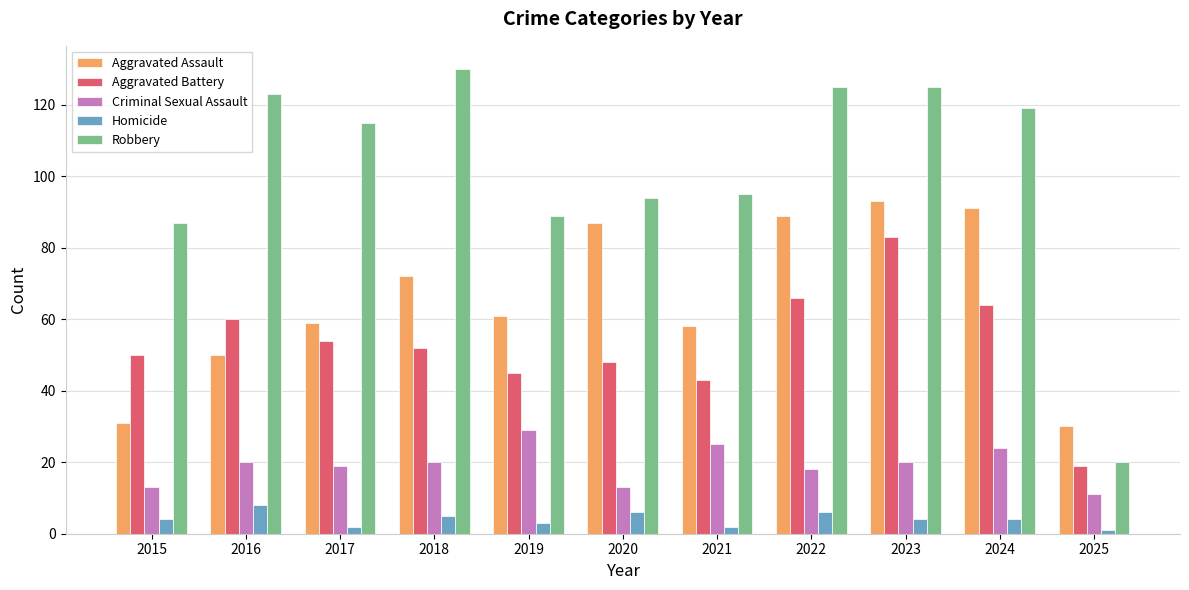

At 2019, list the series in order from largest to smallest.

Robbery, Aggravated Assault, Aggravated Battery, Criminal Sexual Assault, Homicide